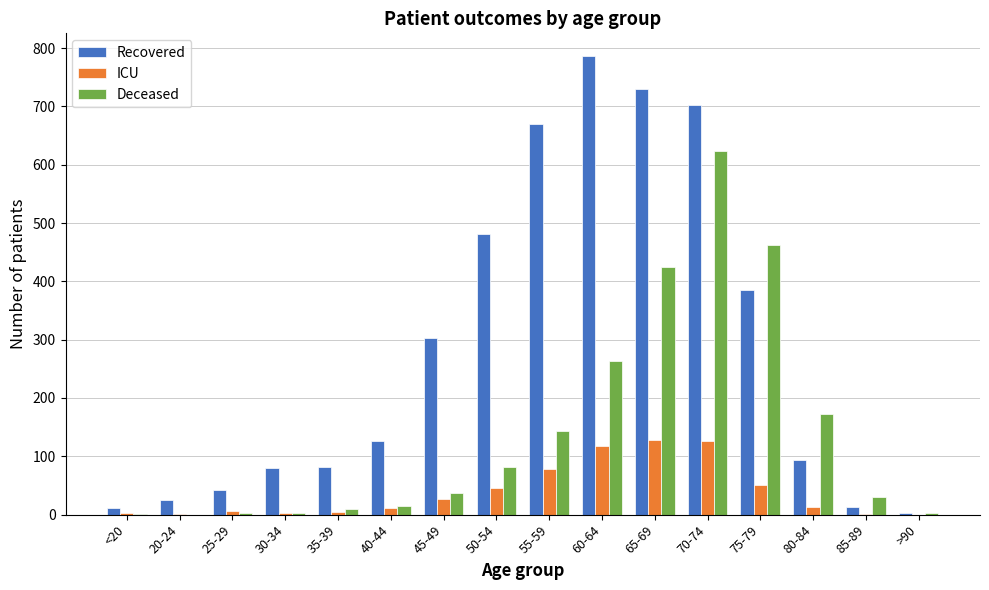

At which label is Deceased closest to 312?

60-64